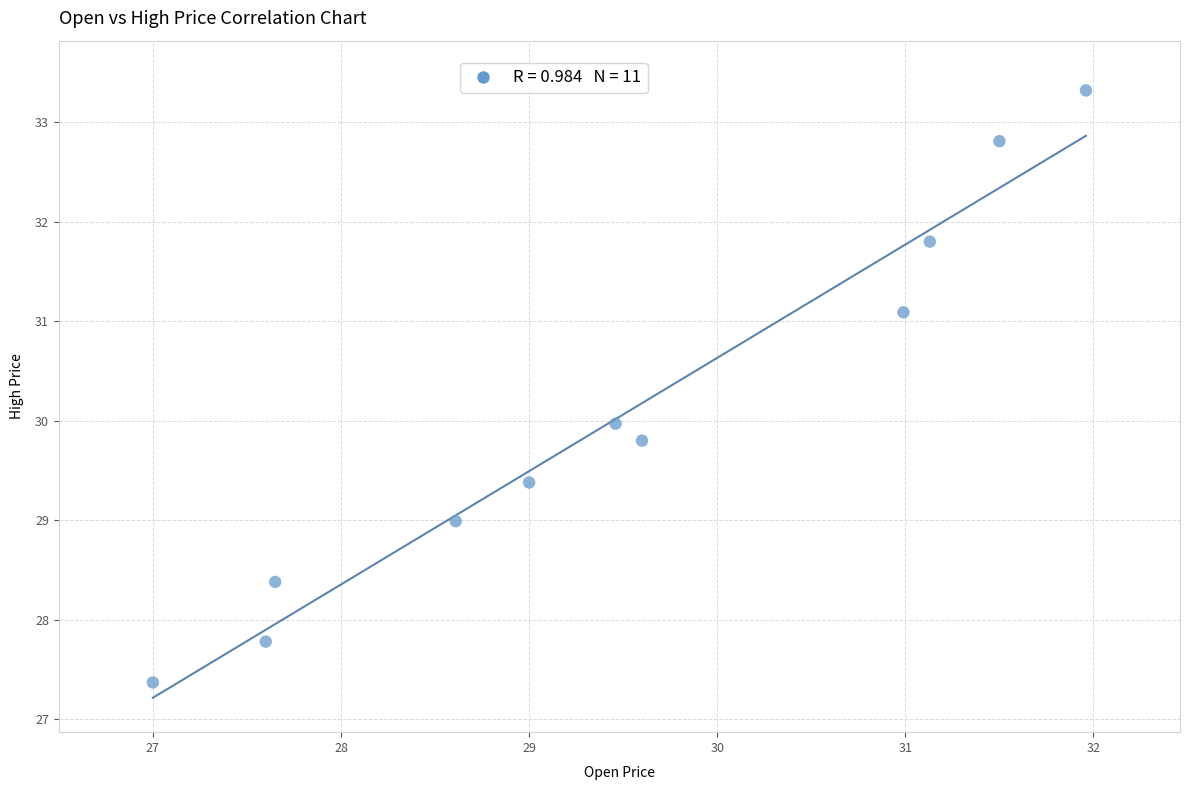

What is the average X value?

29.5